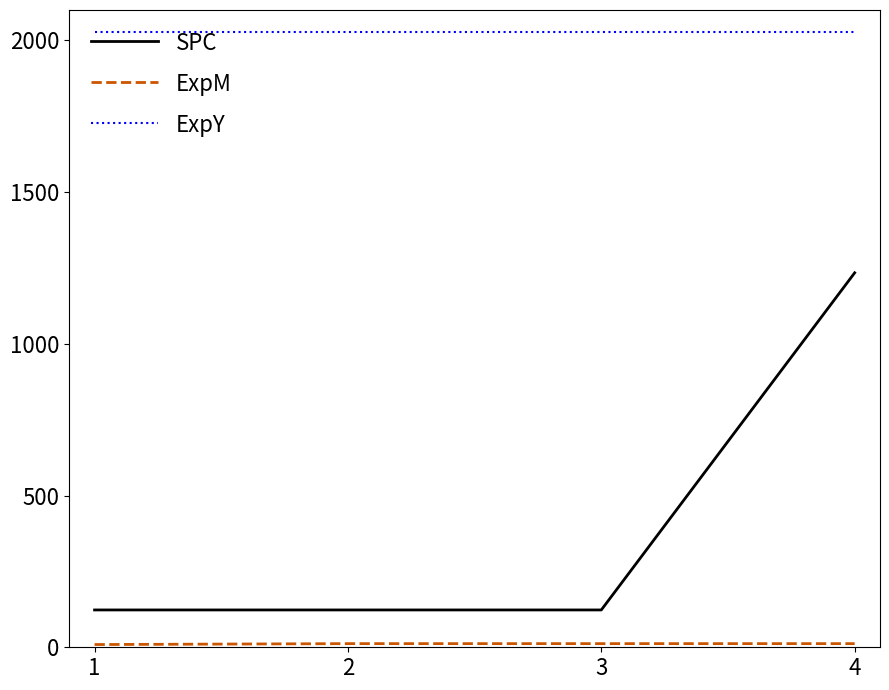

The value of ExpY at 1 is 3271. True or false?

False